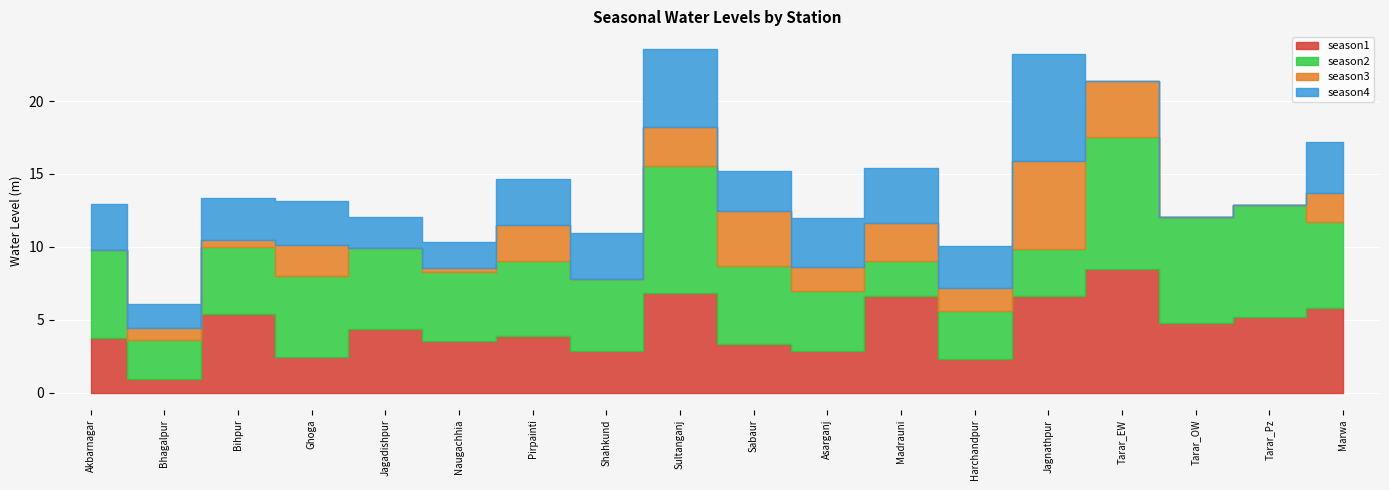

At how many categories does at least one series exceed 0?

18